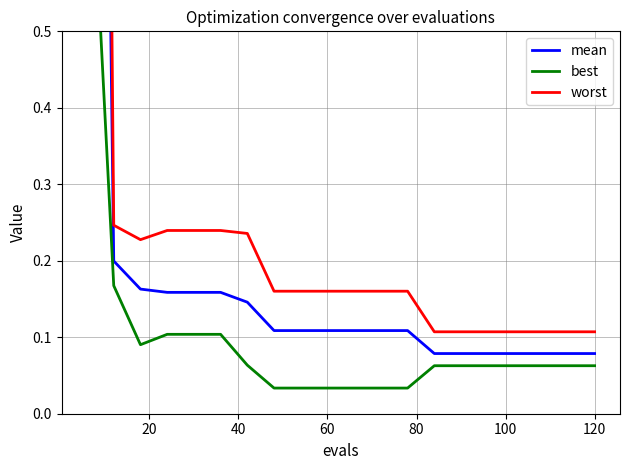

Reading left to right, what are all the values shown in this chart?

mean: 2.9	0.2	0.2	0.2	0.2	0.2	0.1	0.1	0.1	0.1	0.1	0.1	0.1	0.1	0.1	0.1	0.1	0.1	0.1	0.1
best: 0.8	0.2	0.1	0.1	0.1	0.1	0.1	0.0	0.0	0.0	0.0	0.0	0.0	0.1	0.1	0.1	0.1	0.1	0.1	0.1
worst: 4.0	0.2	0.2	0.2	0.2	0.2	0.2	0.2	0.2	0.2	0.2	0.2	0.2	0.1	0.1	0.1	0.1	0.1	0.1	0.1